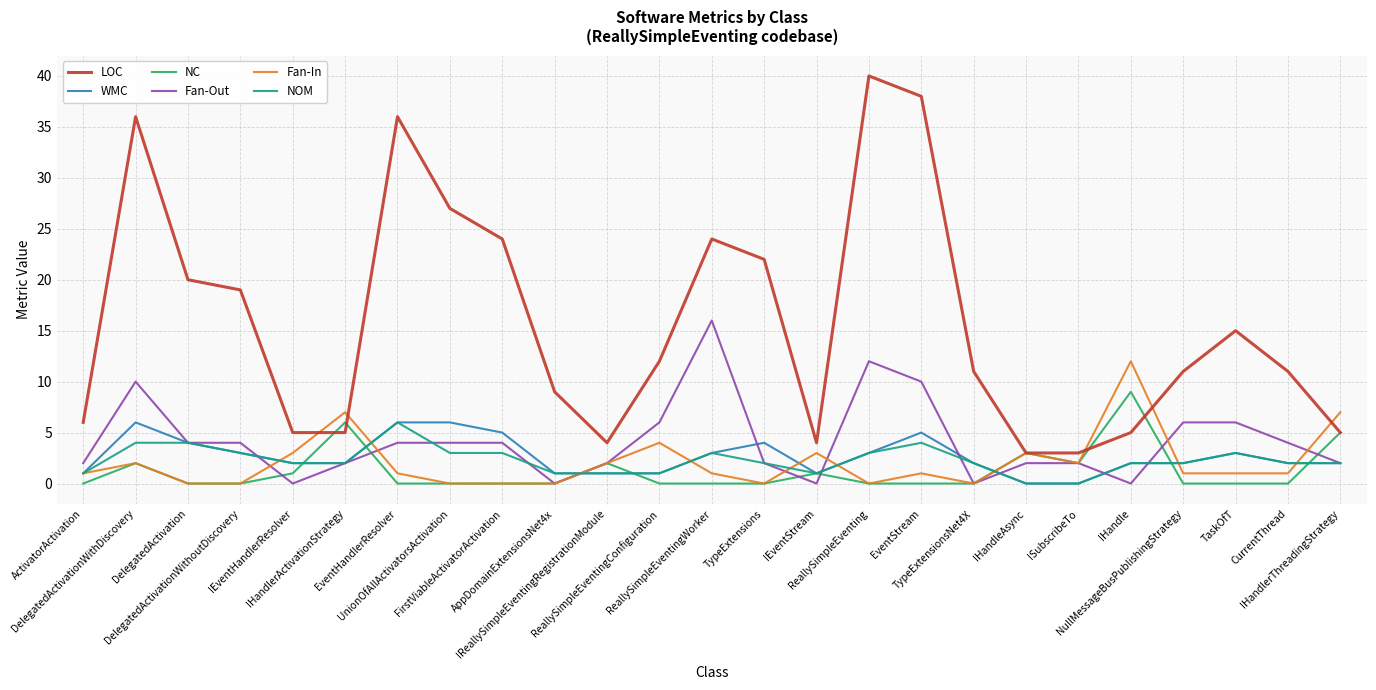

The value of NOM at DelegatedActivationWithoutDiscovery is 3. True or false?

True